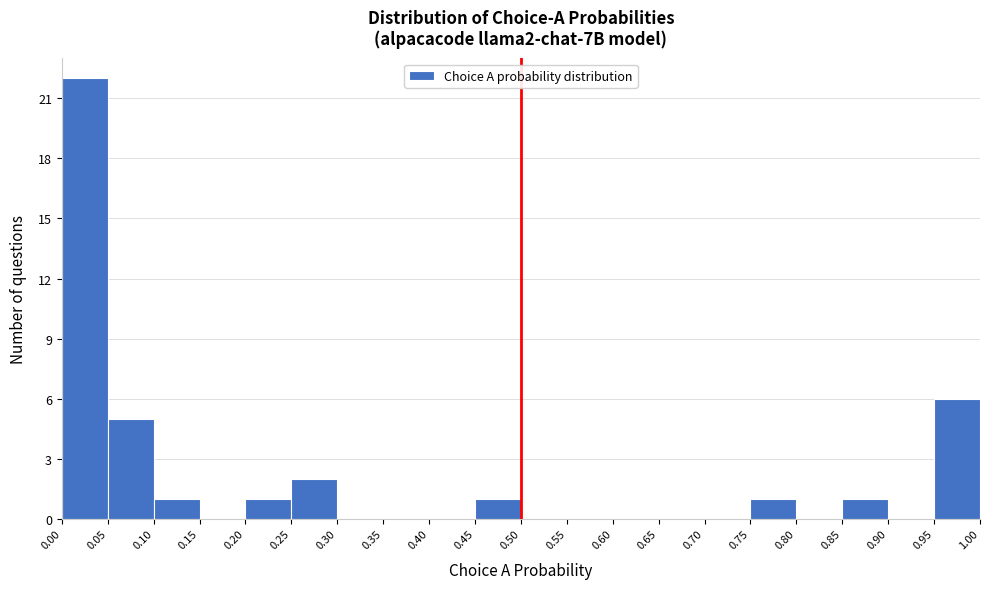

What is the height of the bar covering 0.00 to 0.05 on the x-axis? The values are not printed on the chart, so give them approximately, as read against the axis.

22